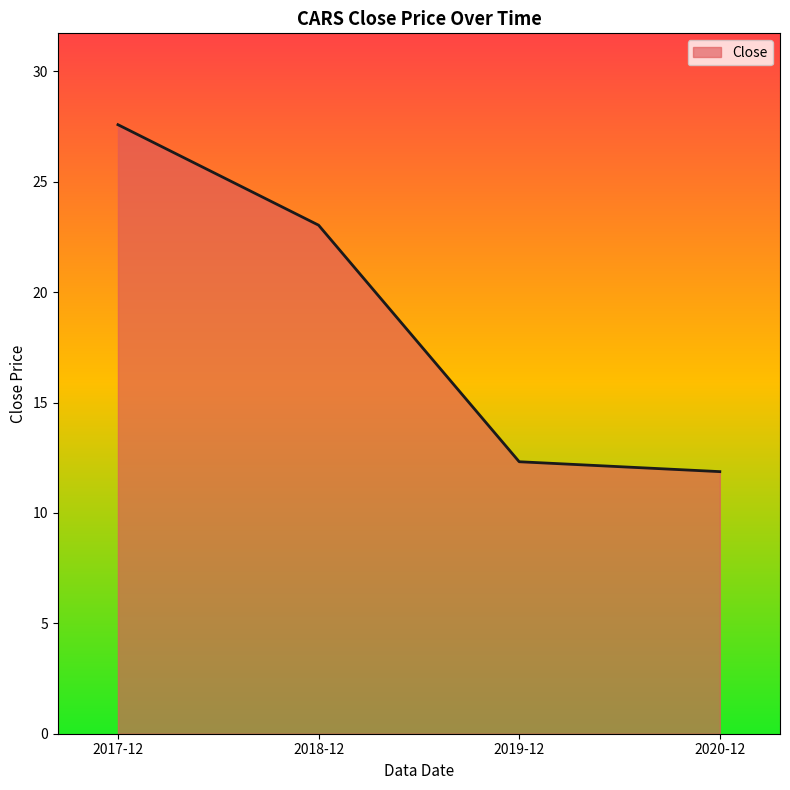

What is the difference between the maximum and minimum values?

15.7